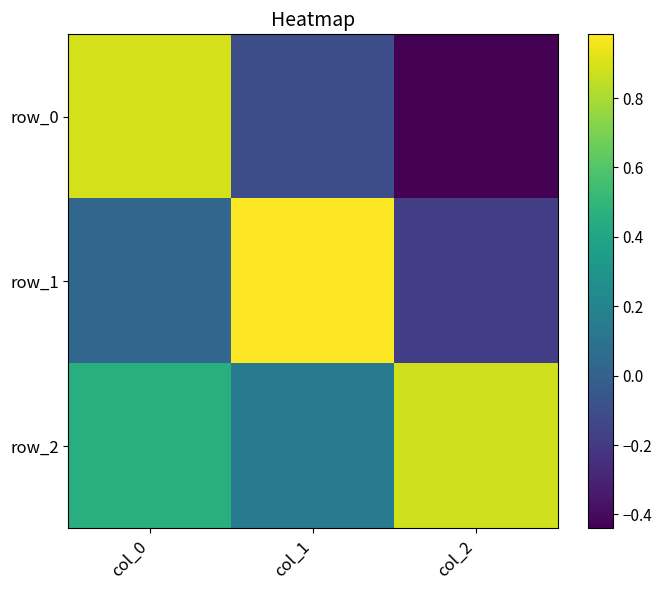

What is the difference between the maximum and minimum values in the row_0 series?

1.3